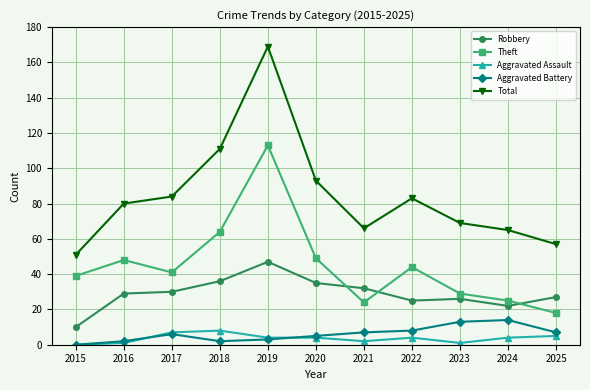

Which category has the lowest value in the Total series?

2015